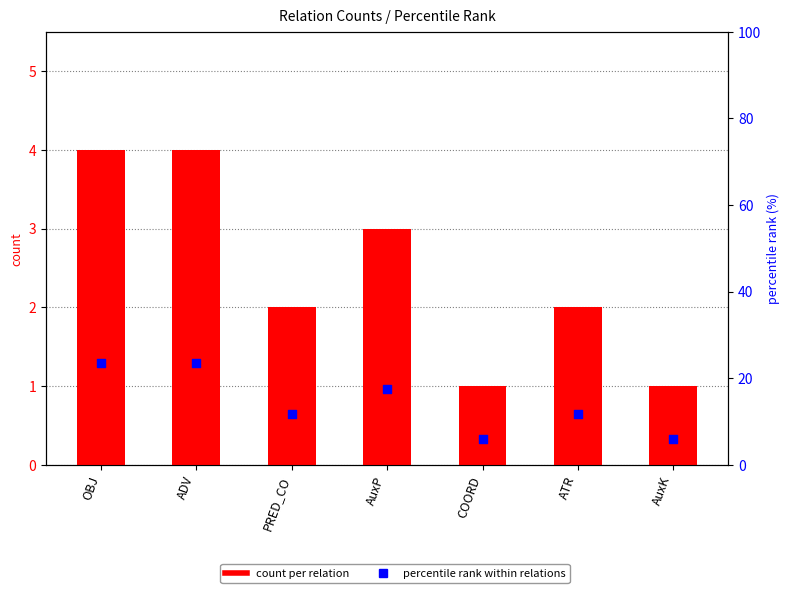

Which series contains the lowest Y value?

count per relation